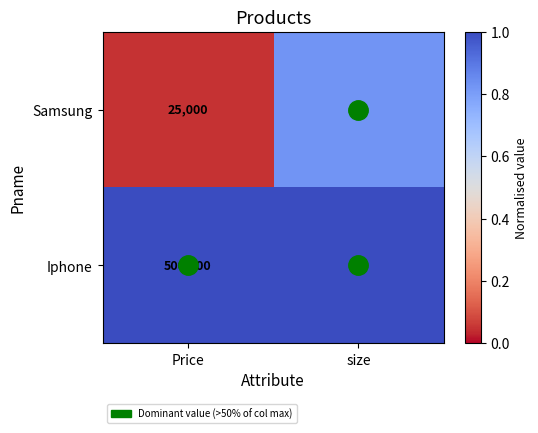

At which category does the chart reach its peak across all series?

Price